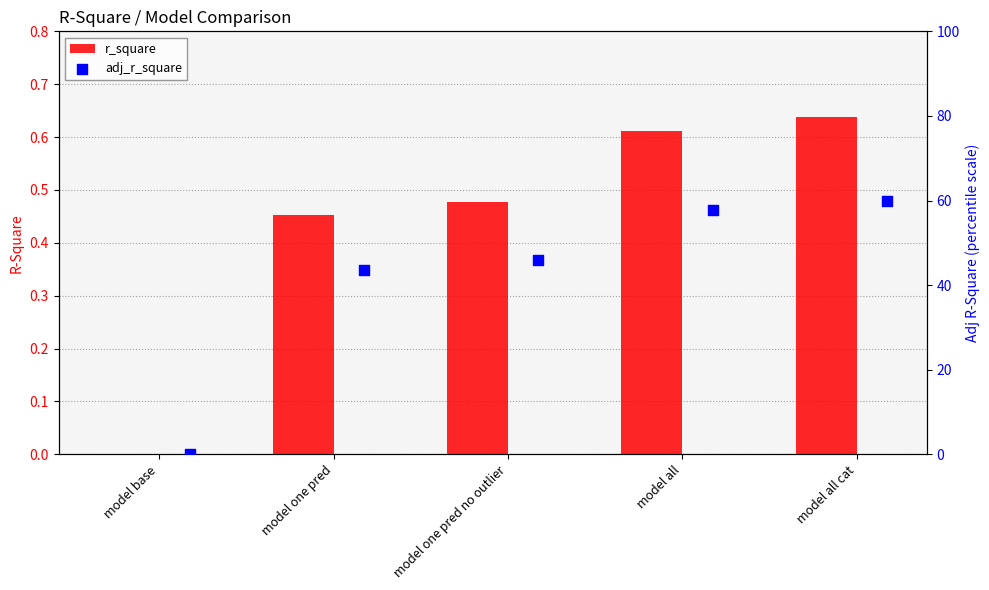

Which series reaches the minimum Y coordinate?

adj_r_square